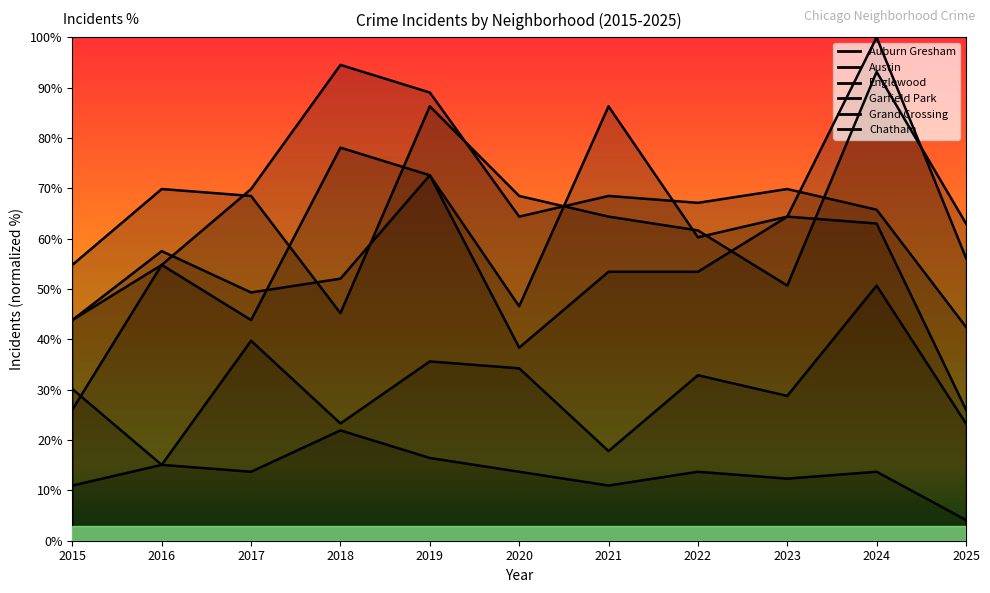

Does the chart have visible grid lines?

No